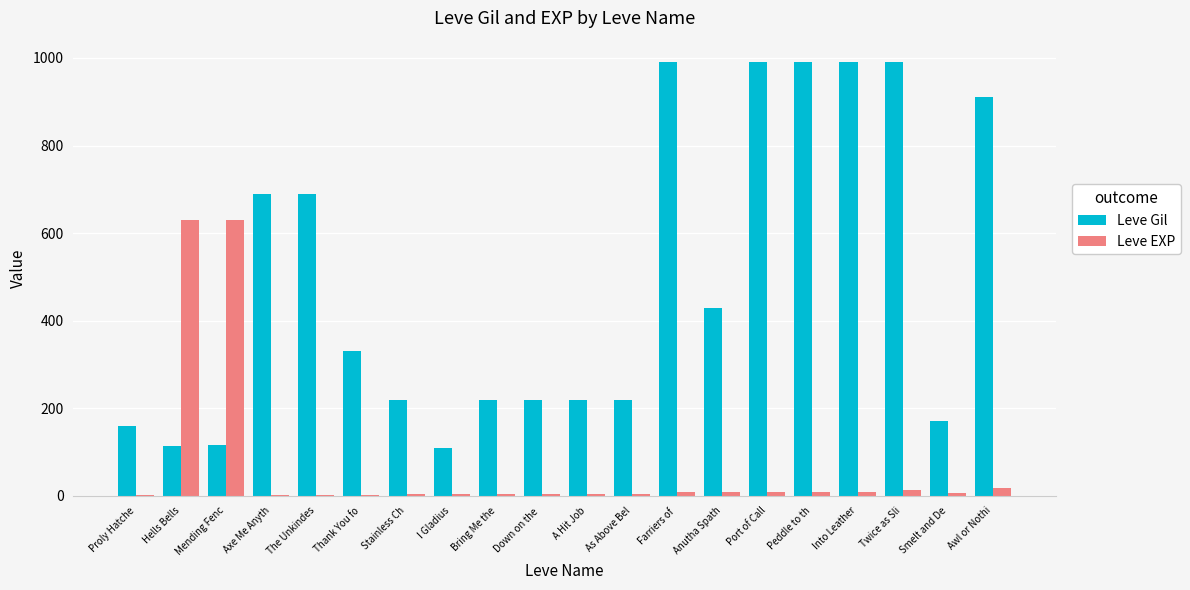

The value of Leve EXP at Mending Fenc is 249. True or false?

False